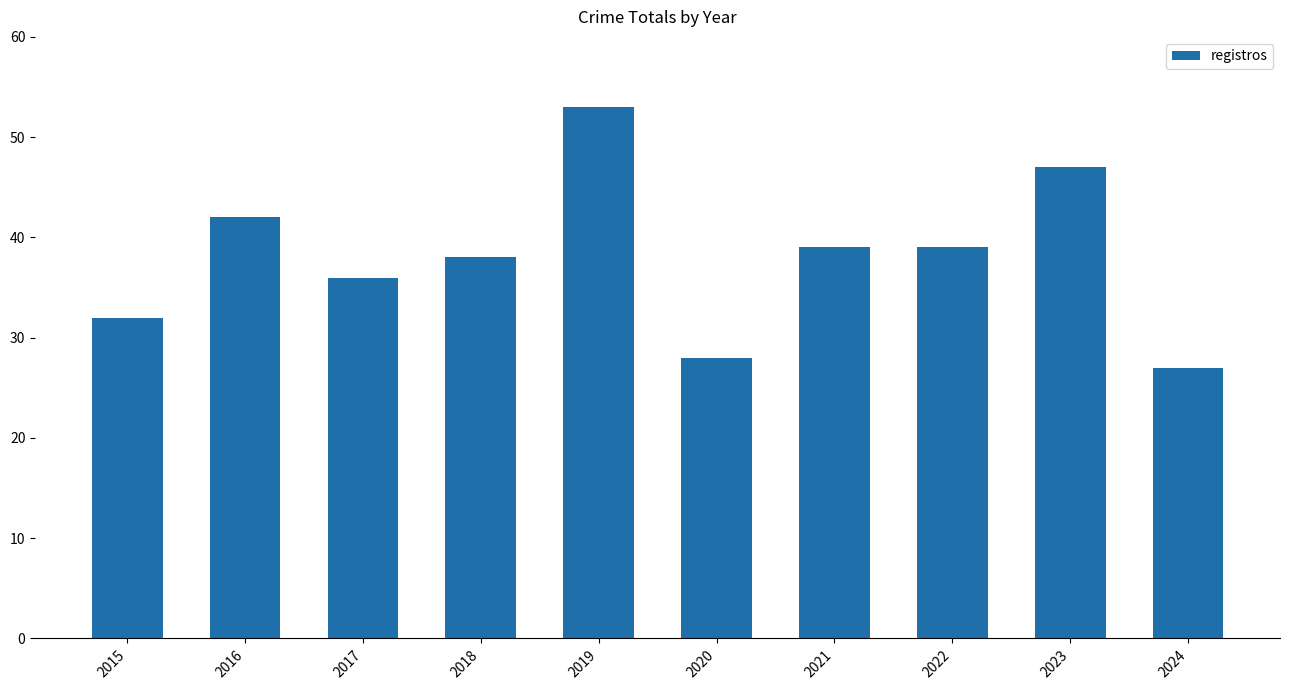

What is the sum of all values?

381